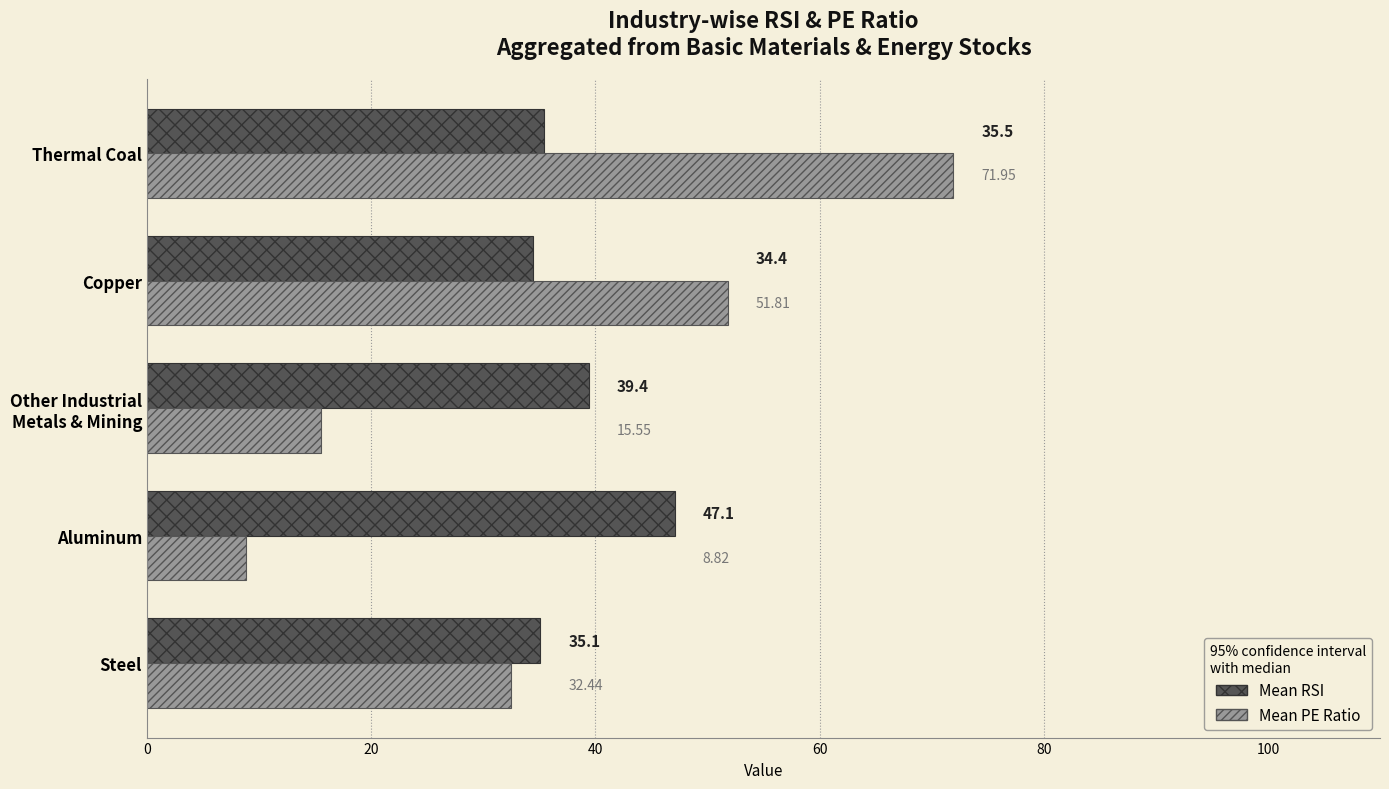

What is the difference between the second highest and minimum values in the Mean RSI series?

5.0